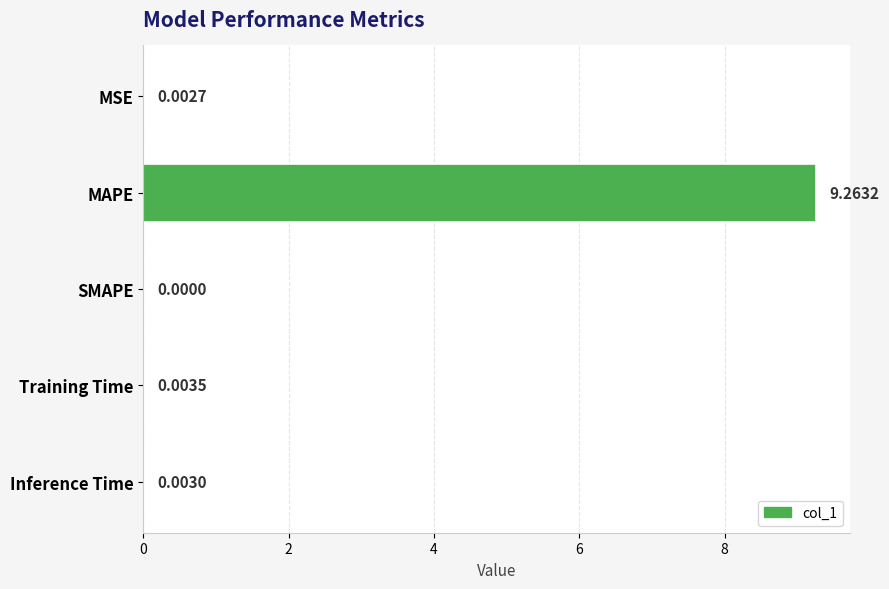

How many positive values are there?

4